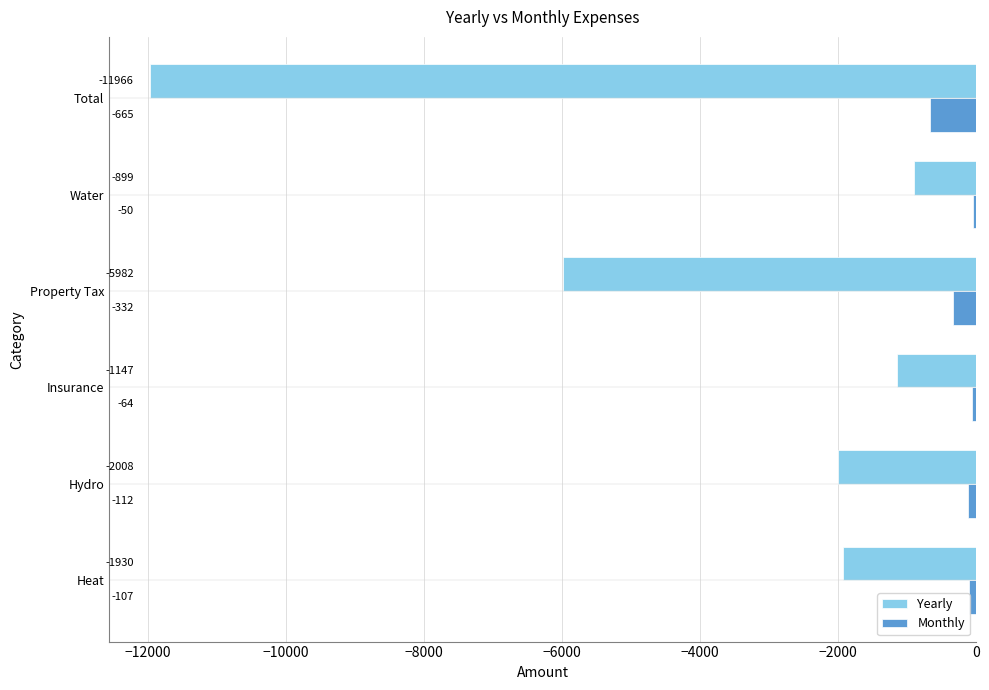

Count the number of categories in the chart.

6